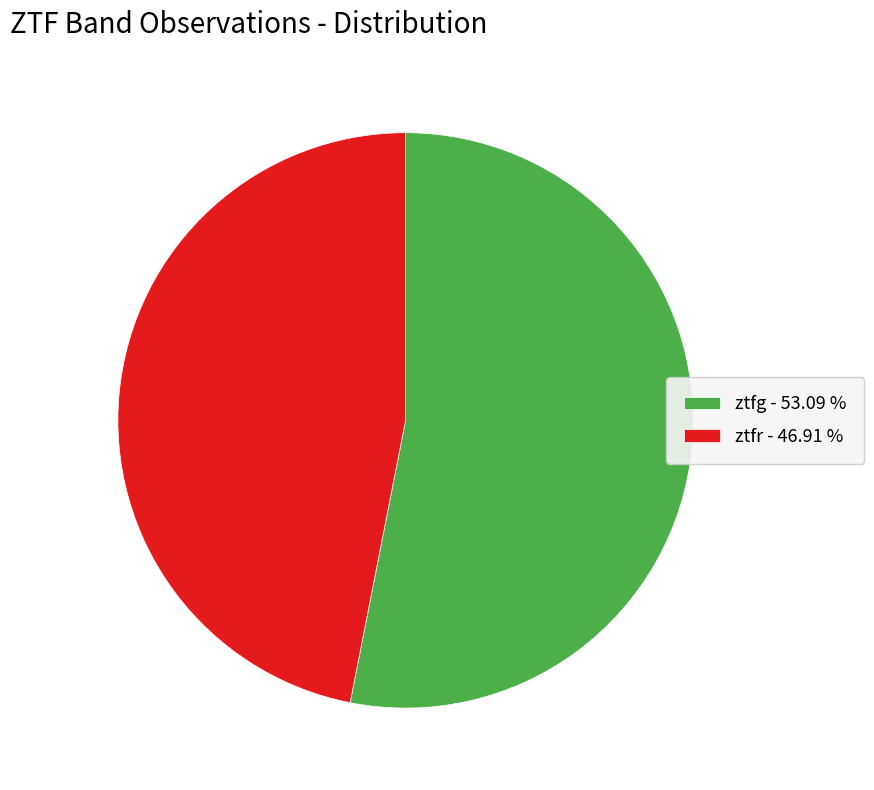

Is the sum of ztfg - 53.09 % and ztfr - 46.91 % greater than half?

Yes